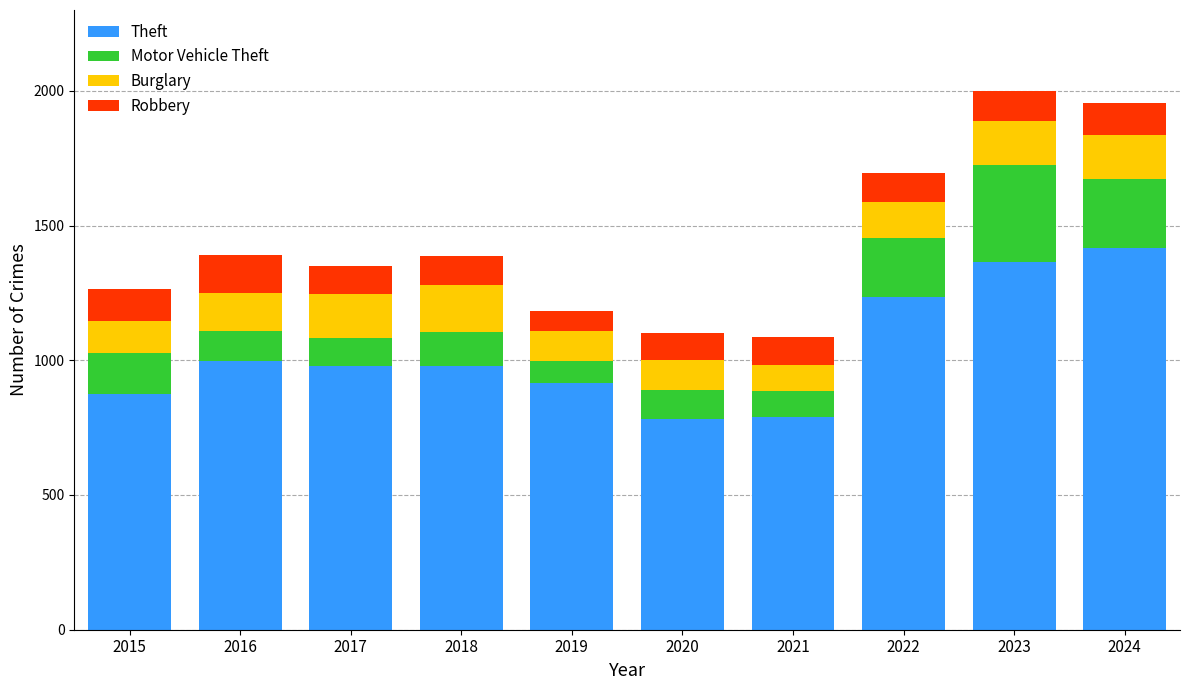

What is the difference between the Theft values at 2024 and 2015?

542